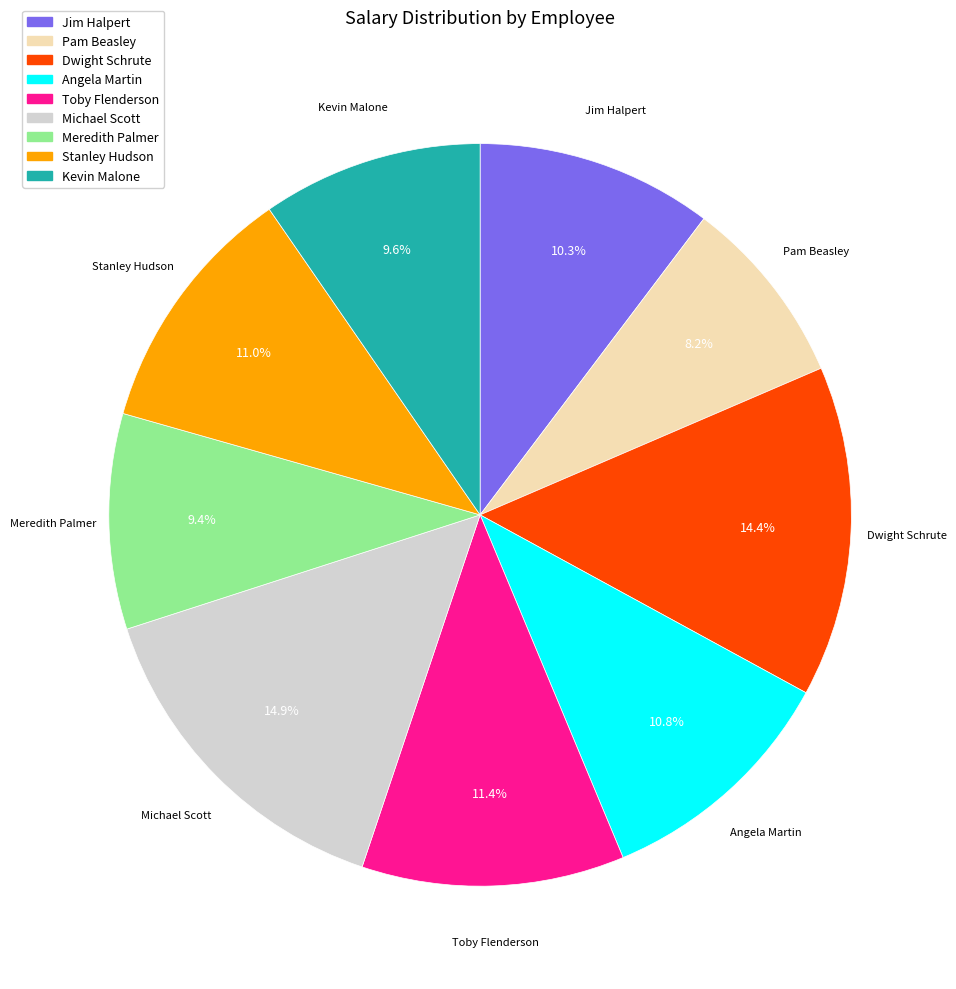

Which category has the smallest portion of the pie?

Pam Beasley